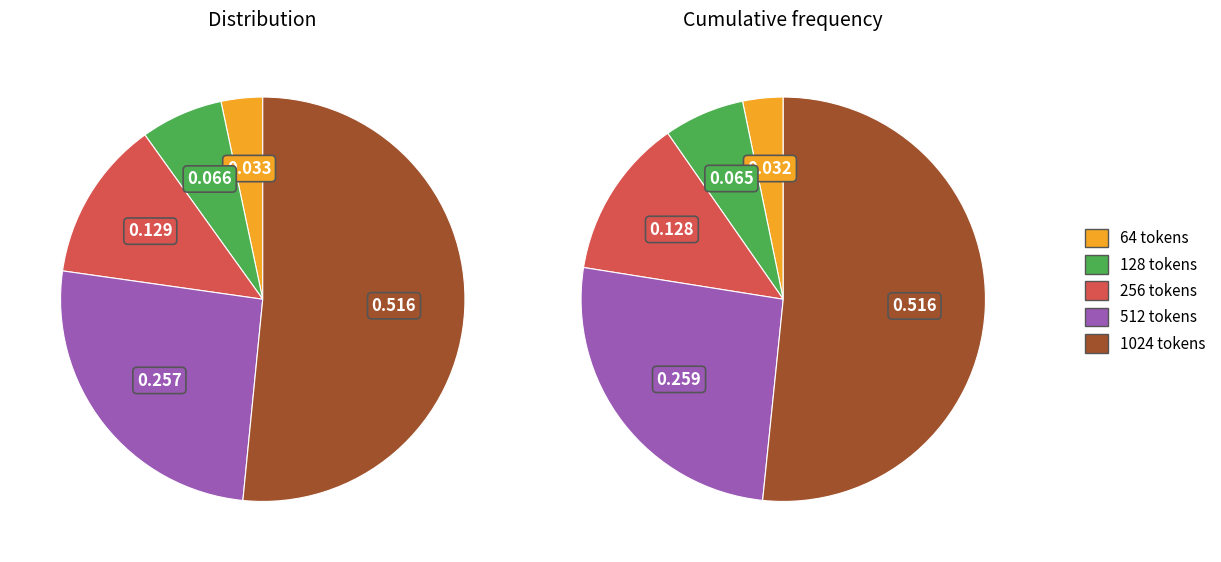

To the nearest percent, what percentage of the pie is 64 tokens?

3%